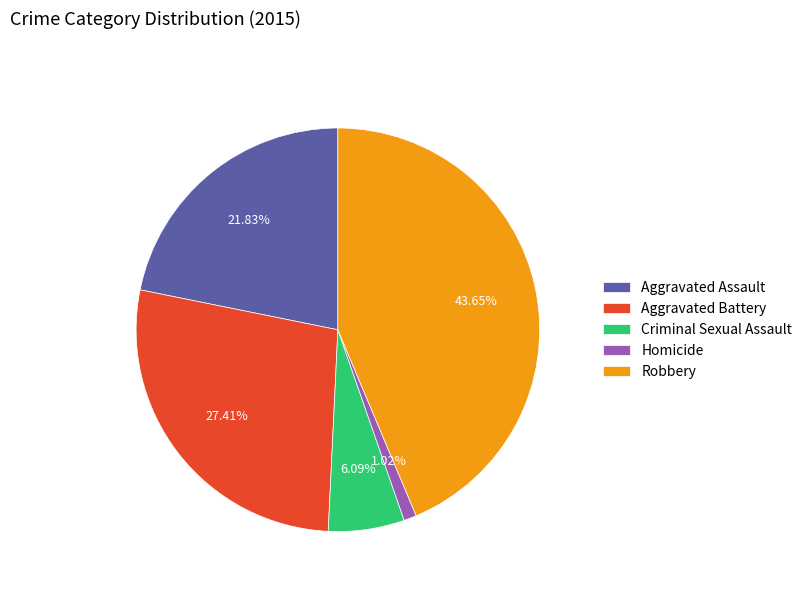

Is there a majority slice in this chart?

No